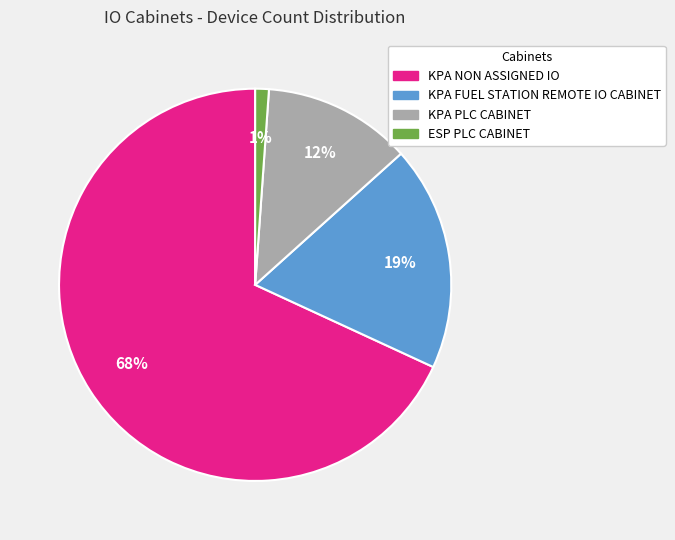

Which category has the biggest portion of the pie?

KPA NON ASSIGNED IO